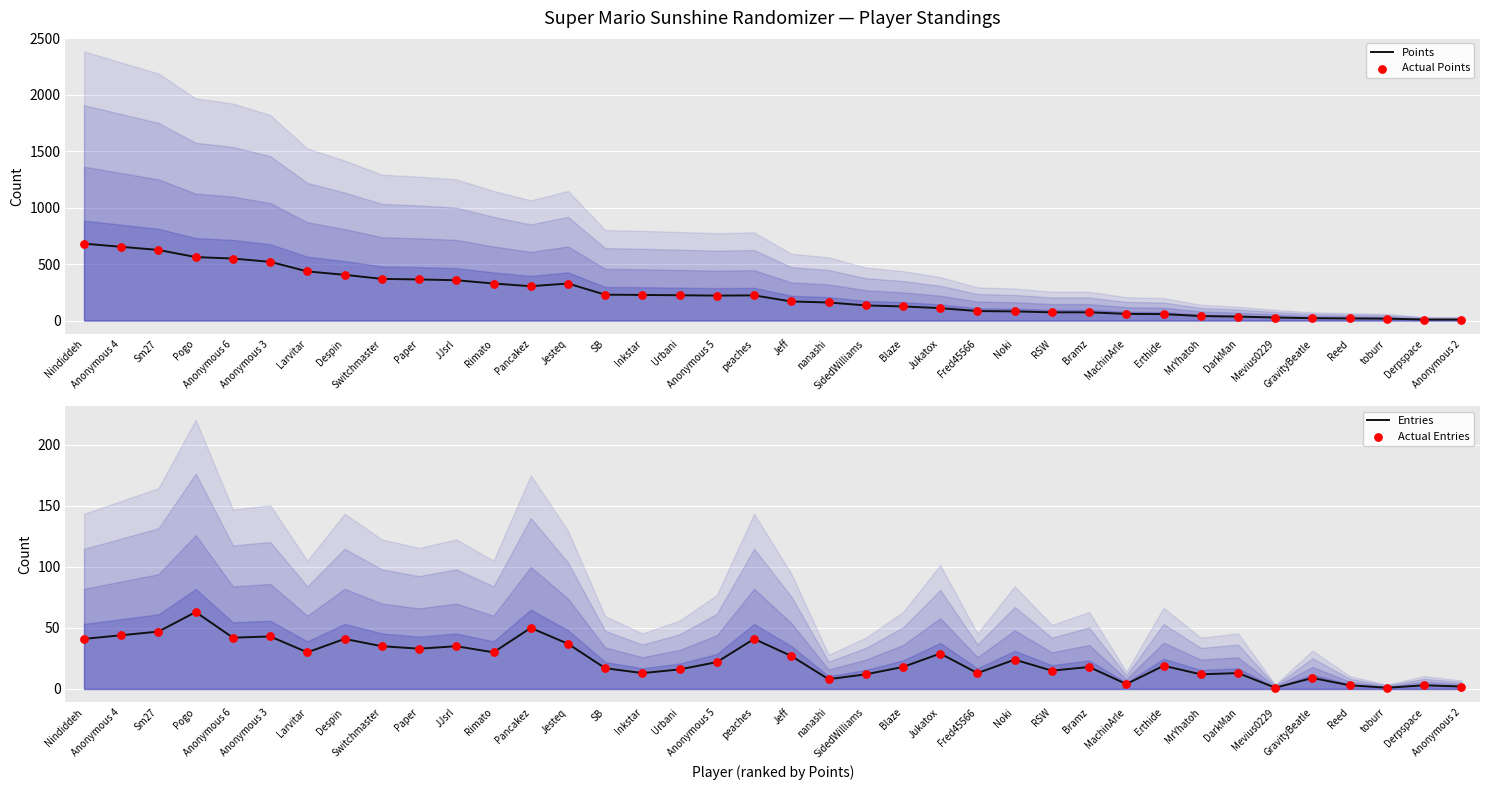

Which series has the largest total across all categories?

Points